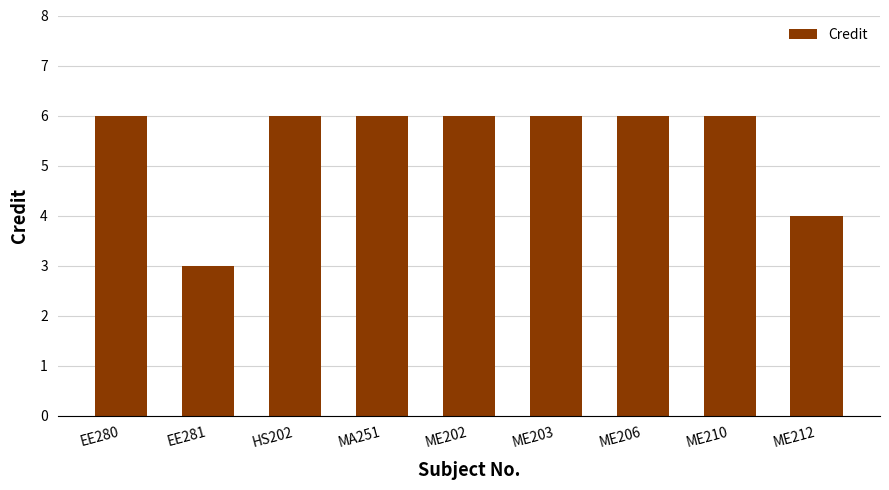

What value does the data have at HS202?

6